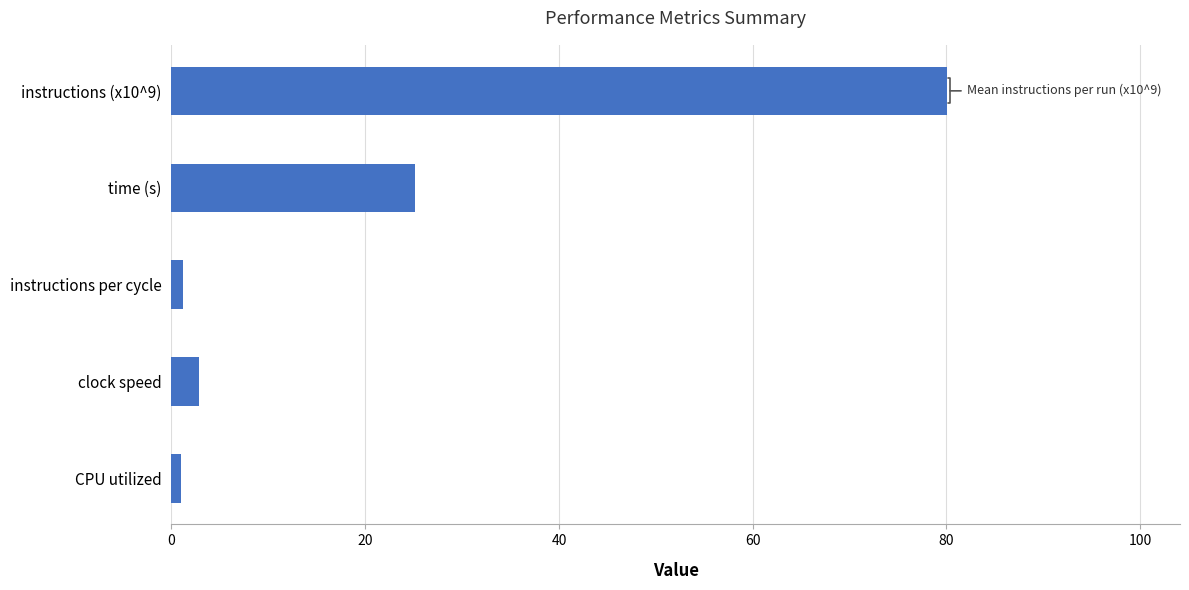

What is the maximum value shown in the chart?

80.1